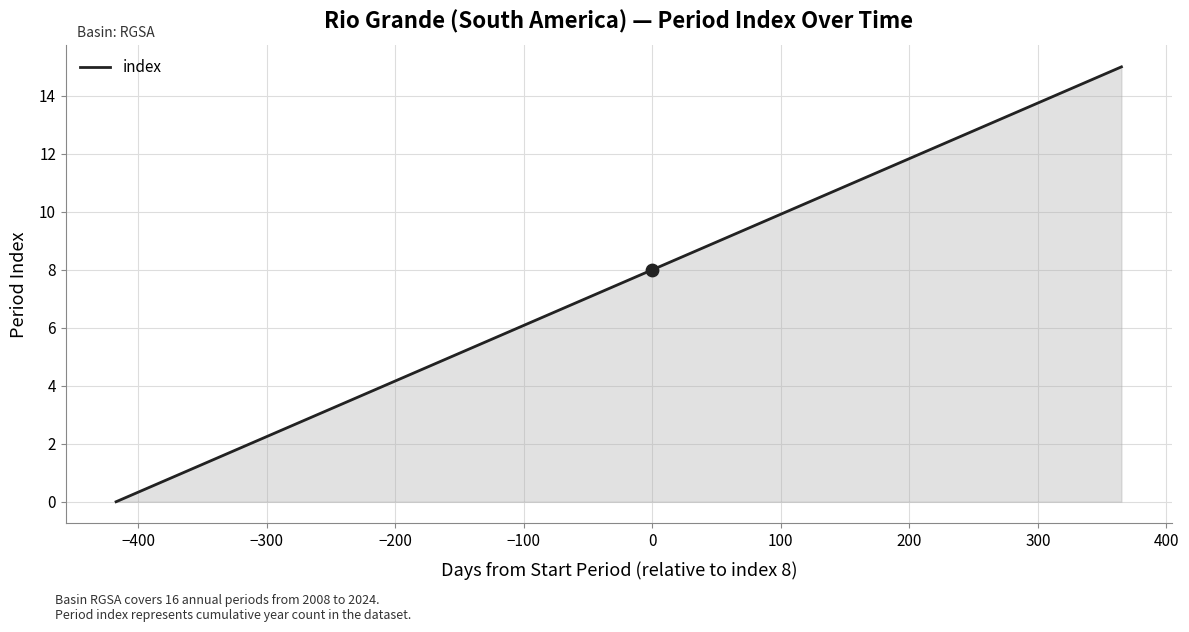

What is the maximum value shown in the chart?

15